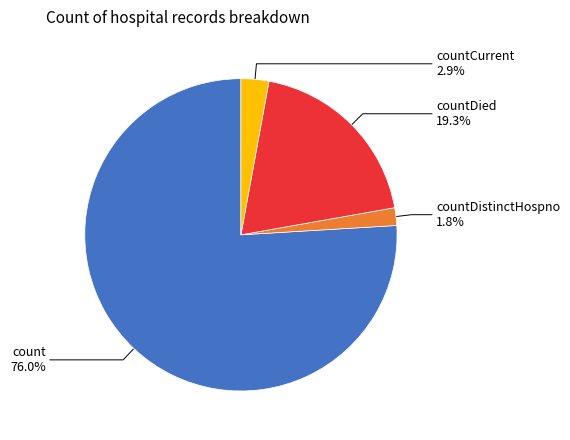

To the nearest percent, what is the difference between the largest and smallest slice percentages?

74%